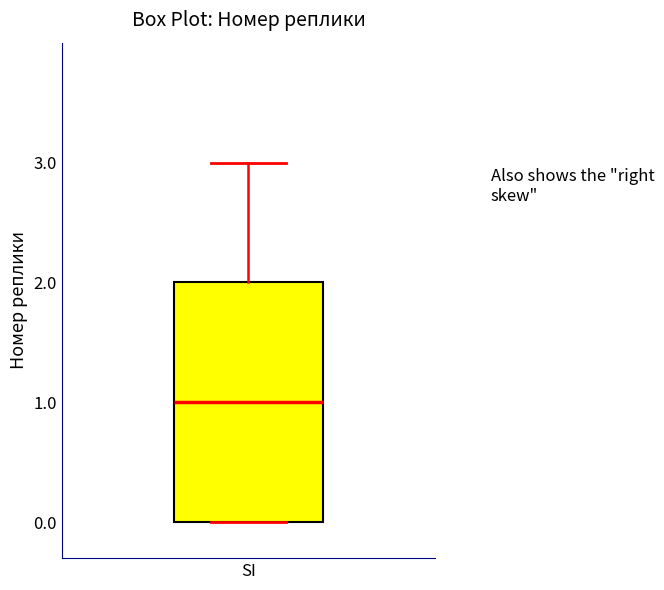

Read this box plot against the y-axis: the position of the median line, the range covered by the box, and the ends of both whiskers. The values are not printed on the chart, so give them approximately, as read against the axis.

median 1, box 0 to 2, whiskers 0 to 3